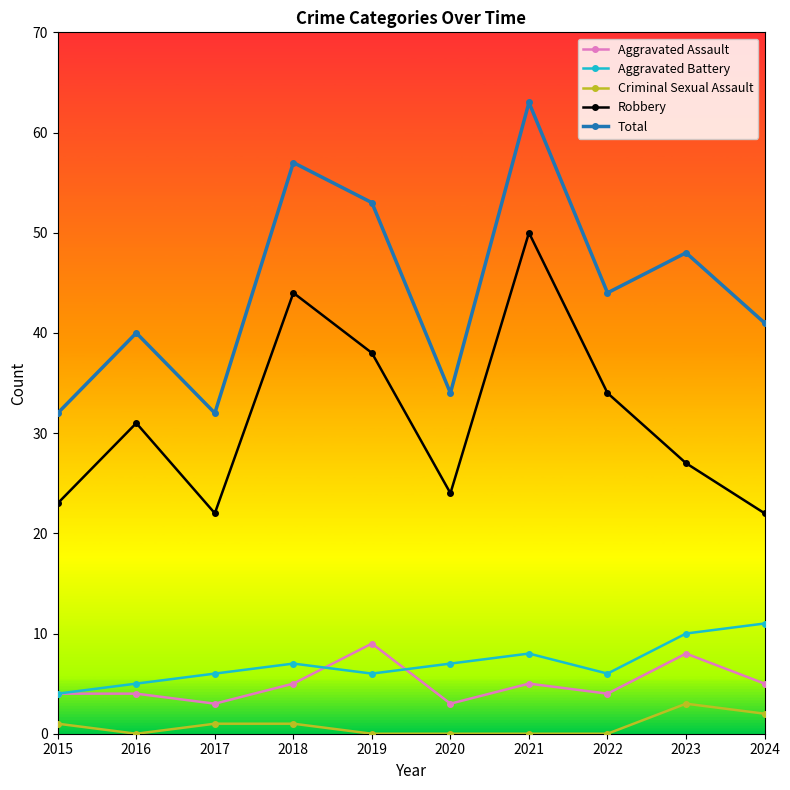

What is the total value across all series at 2023?

96